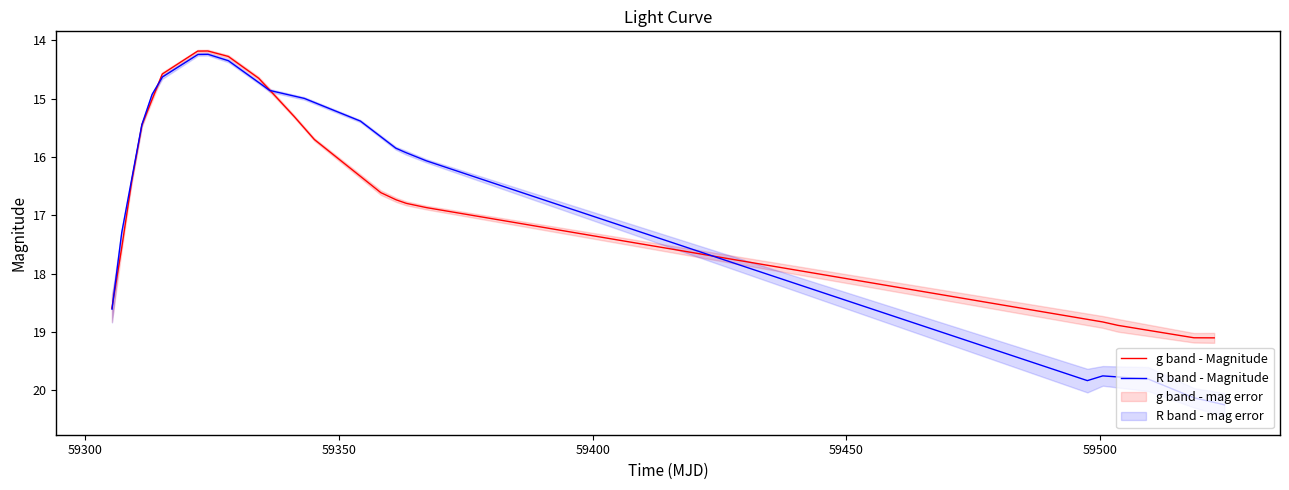

True or false: R band - Magnitude has more than 1 interior local peaks.

False